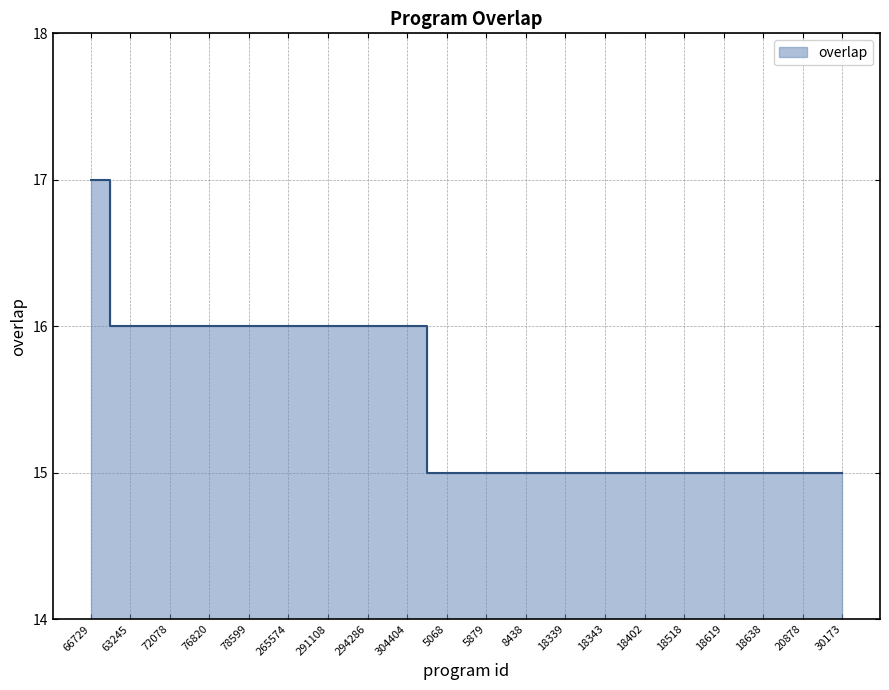

At which label is the value closest to 16?

63245